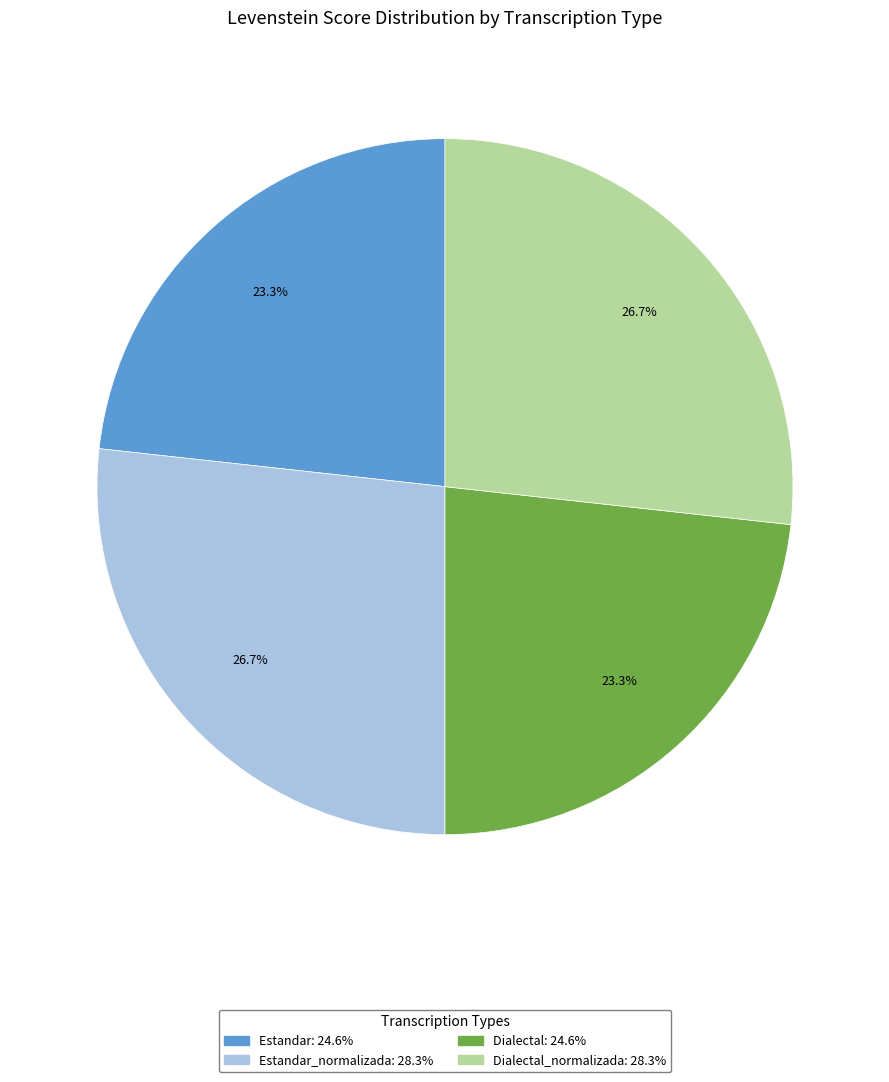

Is there any slice that represents more than half of the pie?

No